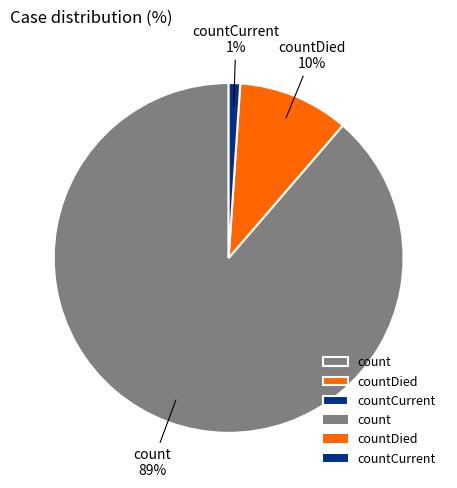

What percentage is the countCurrent slice, to the nearest percent?

1%